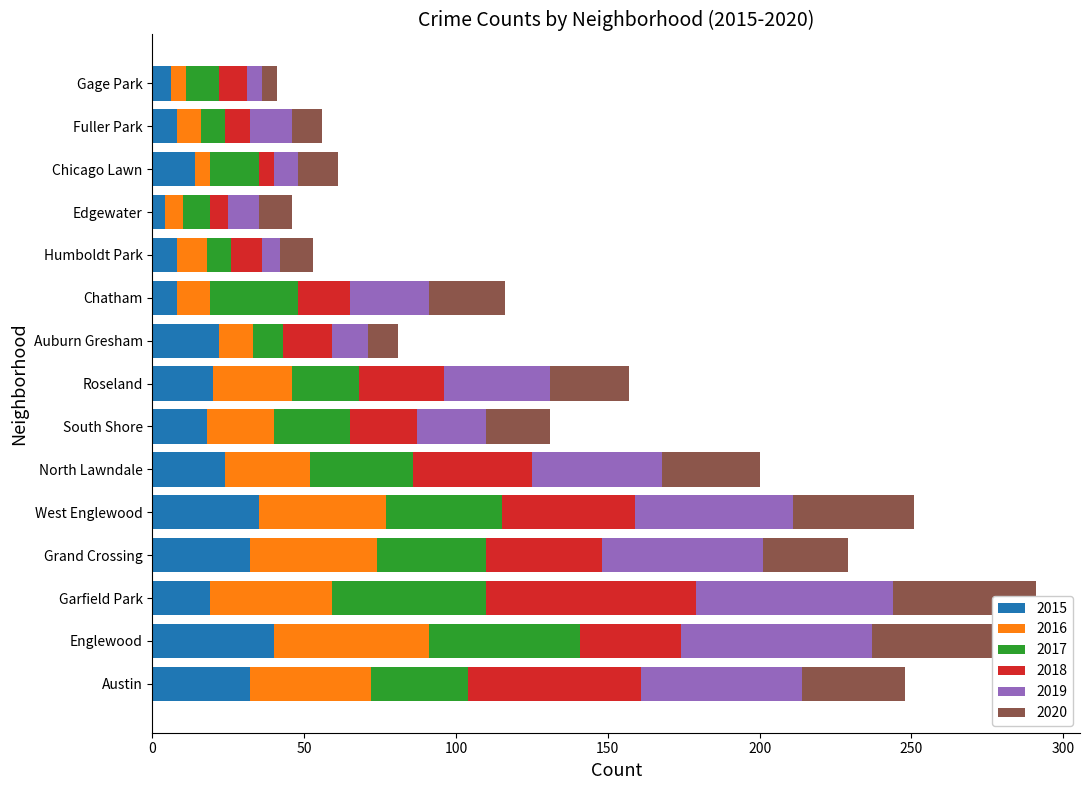

Where is 2020 nearest to the value 27?

Grand Crossing